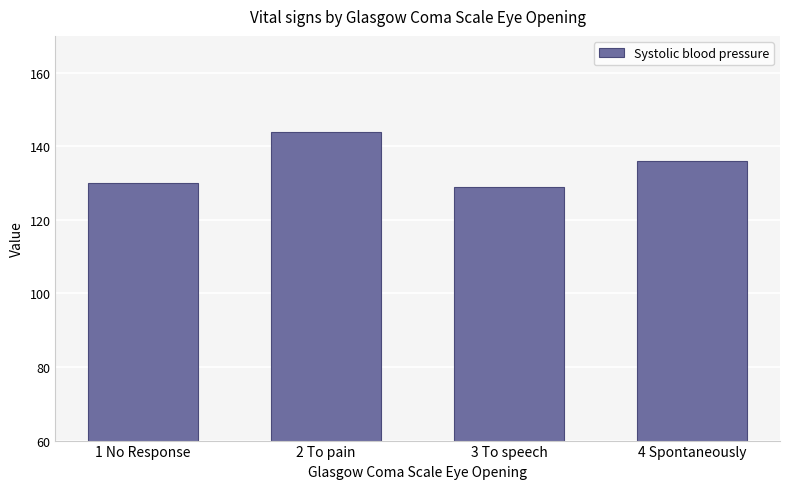

Reading left to right, what are all the values shown in this chart?

130	144	129	136